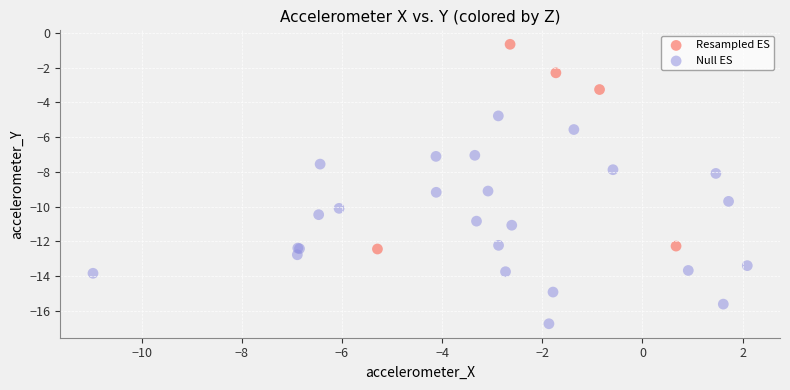

Which series reaches the minimum Y coordinate?

Null ES